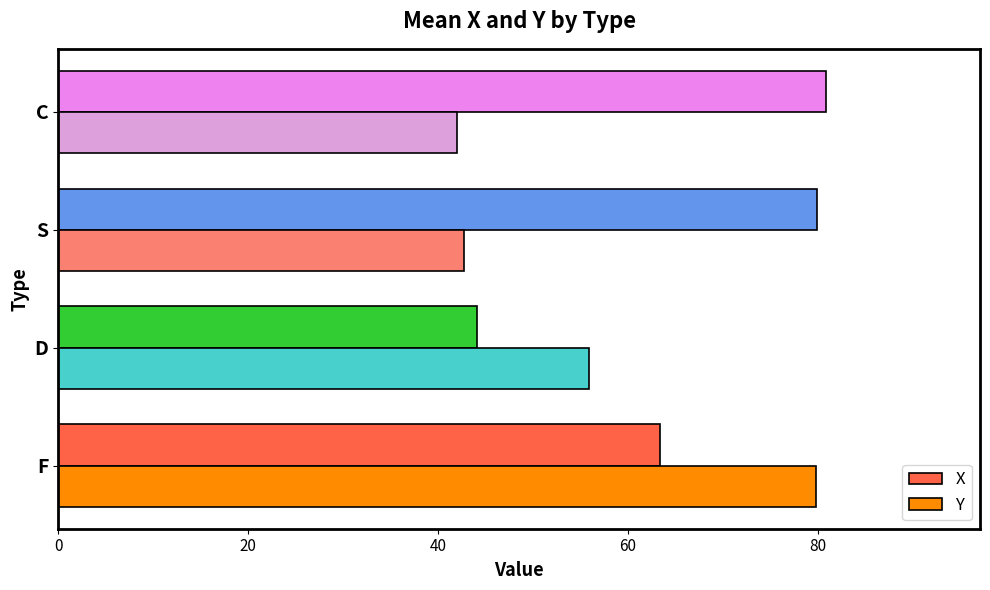

What is the sum of all Y values?

220.3